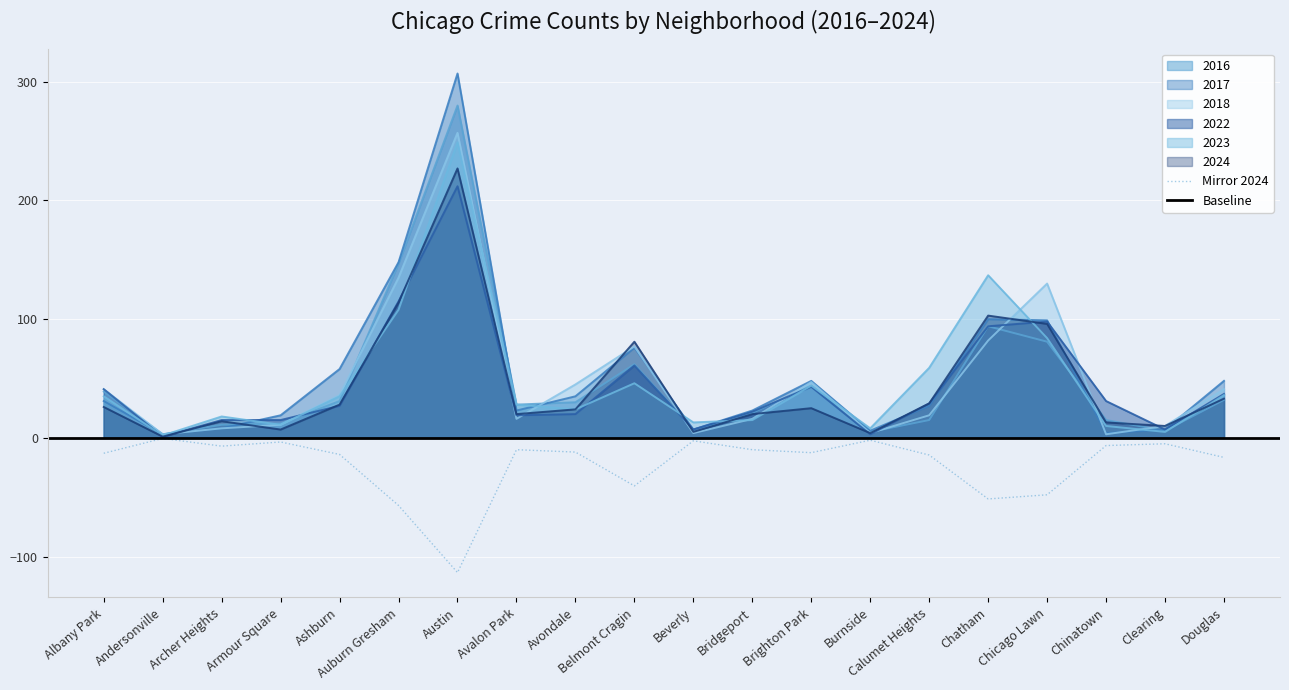

Reading left to right, what are all the values shown in this chart?

2017: Albany Park=31	Andersonville=3	Archer Heights=8	Armour Square=19	Ashburn=58	Auburn Gresham=148	Austin=307	Avalon Park=23	Avondale=35	Belmont Cragin=76	Beverly=7	Bridgeport=23	Brighton Park=48	Burnside=6	Calumet Heights=27	Chatham=100	Chicago Lawn=99	Chinatown=4	Clearing=7	Douglas=48
2023: Albany Park=35	Andersonville=2	Archer Heights=18	Armour Square=11	Ashburn=35	Auburn Gresham=108	Austin=249	Avalon Park=28	Avondale=24	Belmont Cragin=46	Beverly=13	Bridgeport=15	Brighton Park=44	Burnside=8	Calumet Heights=59	Chatham=137	Chicago Lawn=84	Chinatown=10	Clearing=5	Douglas=36
2022: Albany Park=41	Andersonville=1	Archer Heights=15	Armour Square=15	Ashburn=27	Auburn Gresham=115	Austin=212	Avalon Park=19	Avondale=20	Belmont Cragin=61	Beverly=7	Bridgeport=22	Brighton Park=43	Burnside=3	Calumet Heights=29	Chatham=94	Chicago Lawn=98	Chinatown=31	Clearing=7	Douglas=37
2018: Albany Park=41	Andersonville=3	Archer Heights=8	Armour Square=11	Ashburn=36	Auburn Gresham=135	Austin=257	Avalon Park=16	Avondale=45	Belmont Cragin=77	Beverly=4	Bridgeport=16	Brighton Park=47	Burnside=4	Calumet Heights=19	Chatham=82	Chicago Lawn=130	Chinatown=3	Clearing=10	Douglas=41
2024: Albany Park=26	Andersonville=1	Archer Heights=14	Armour Square=7	Ashburn=28	Auburn Gresham=114	Austin=227	Avalon Park=20	Avondale=24	Belmont Cragin=81	Beverly=5	Bridgeport=20	Brighton Park=25	Burnside=4	Calumet Heights=29	Chatham=103	Chicago Lawn=96	Chinatown=13	Clearing=10	Douglas=33
2016: Albany Park=39	Andersonville=3	Archer Heights=11	Armour Square=12	Ashburn=31	Auburn Gresham=147	Austin=280	Avalon Park=28	Avondale=30	Belmont Cragin=62	Beverly=7	Bridgeport=21	Brighton Park=44	Burnside=5	Calumet Heights=15	Chatham=94	Chicago Lawn=81	Chinatown=15	Clearing=6	Douglas=32